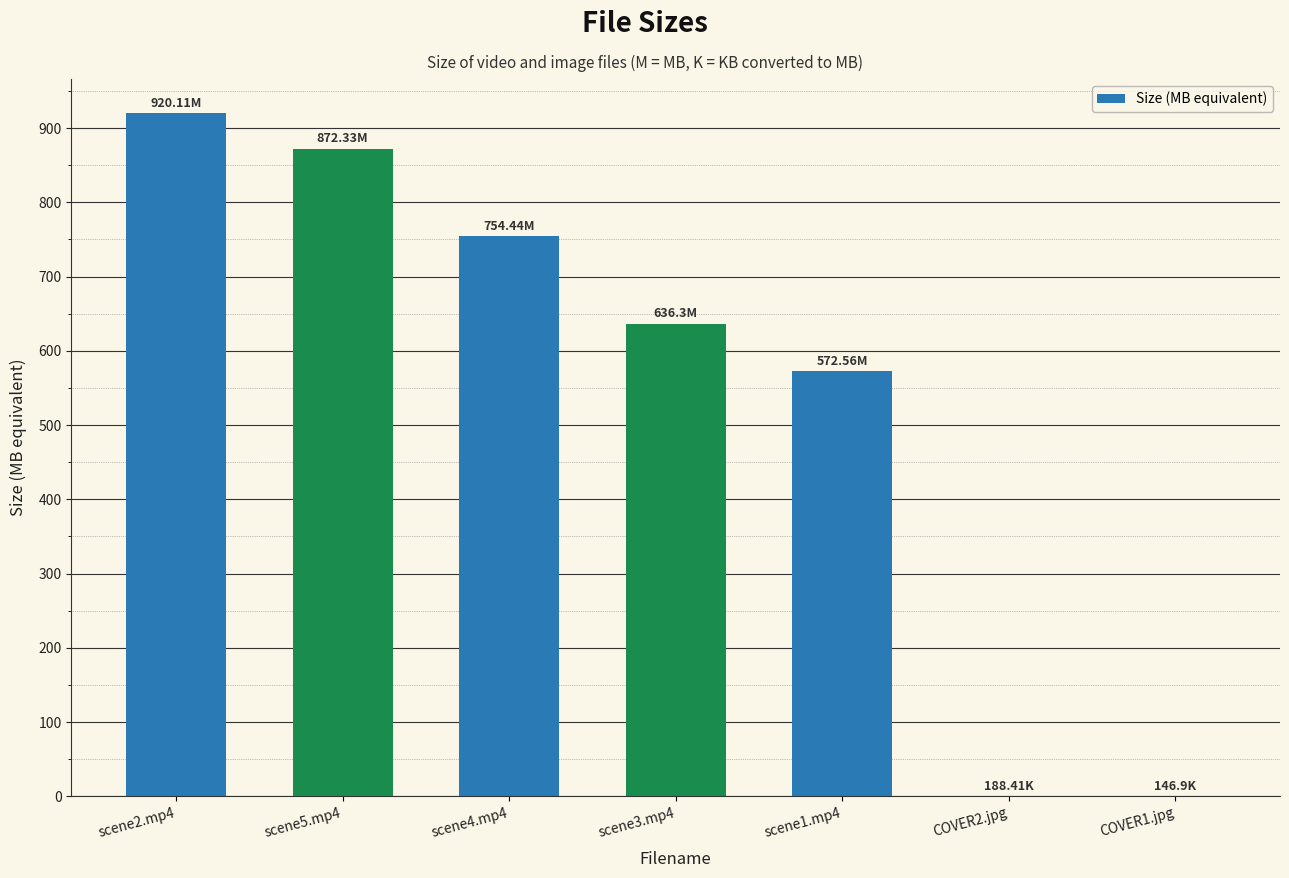

What is the change in value from scene5.mp4 to scene3.mp4?

-236.0